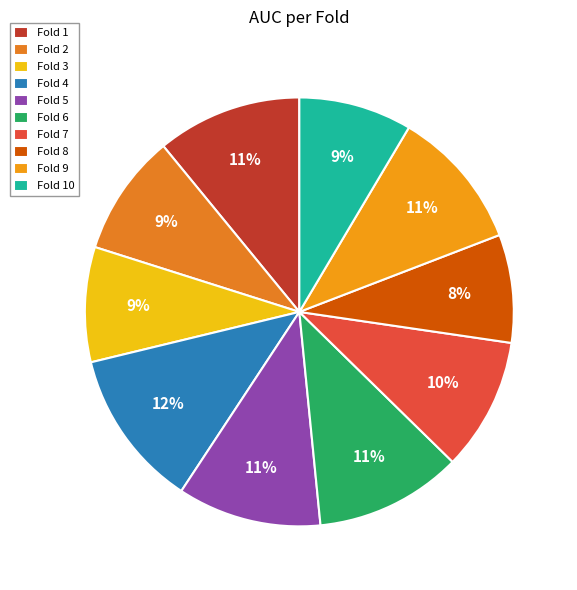

Is there any slice that represents more than half of the pie?

No